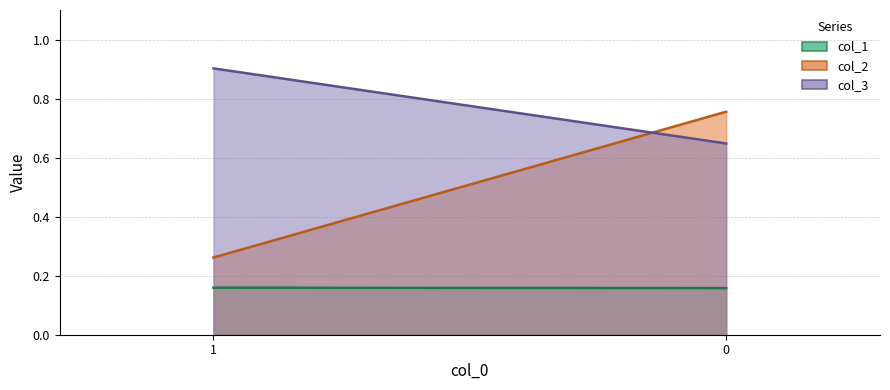

Does the chart display data point markers on the line(s)?

No